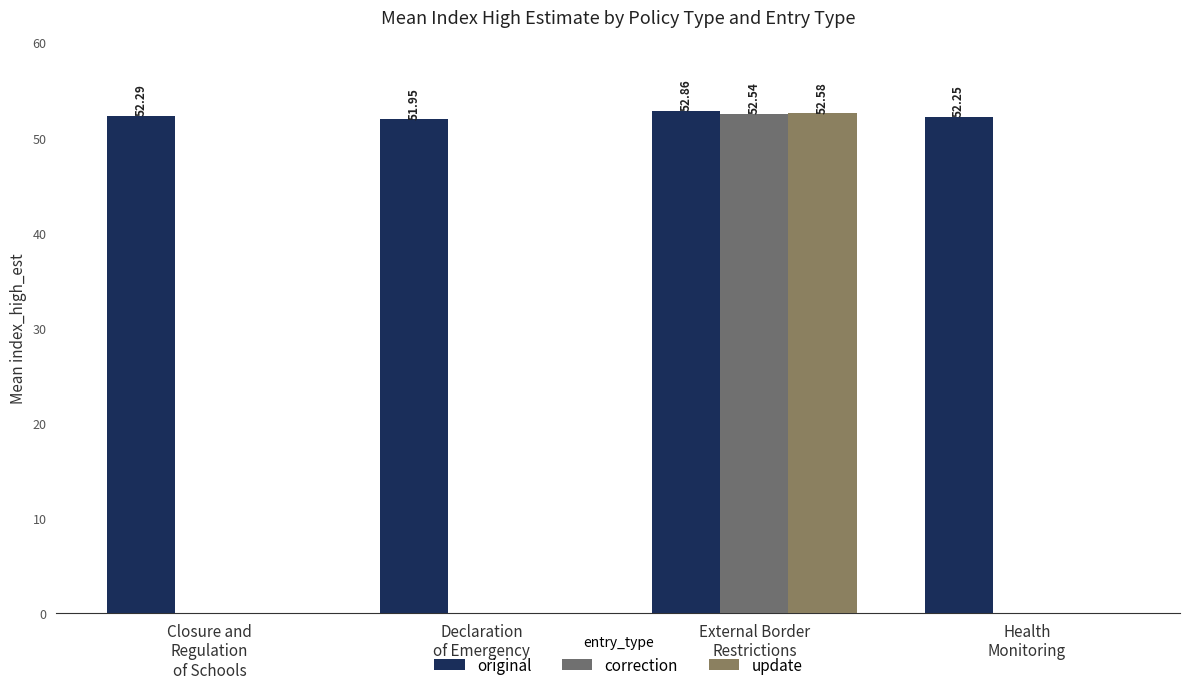

Count the number of data series in this chart.

3